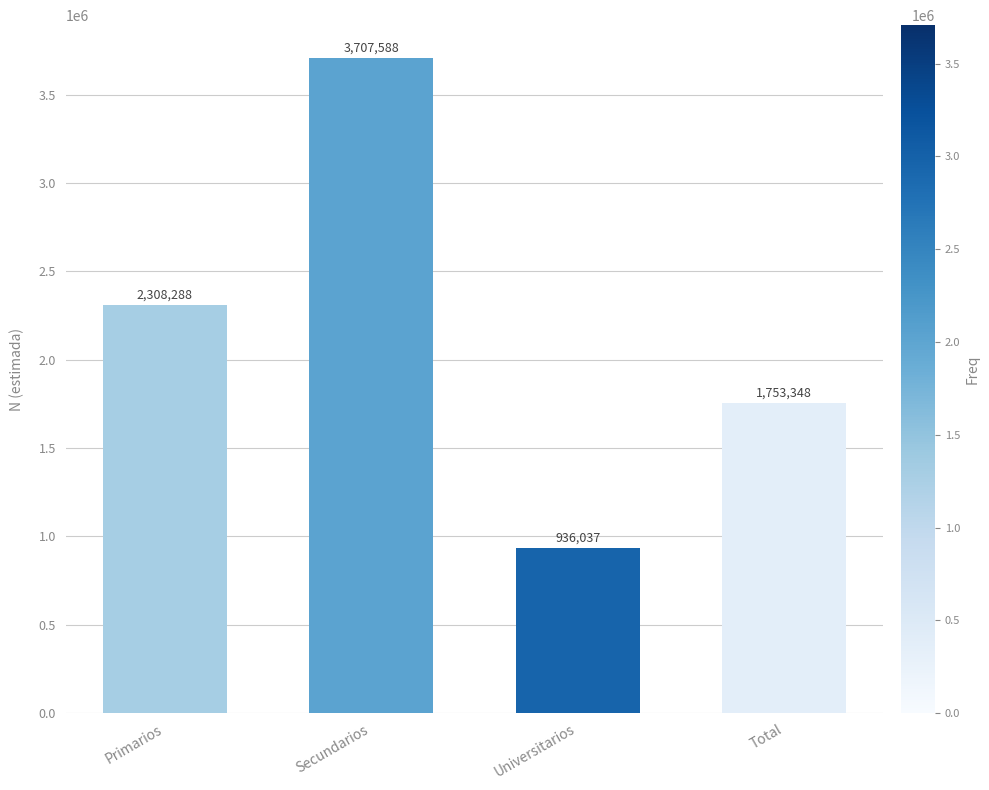

Which has a higher value, Universitarios or Total?

Total